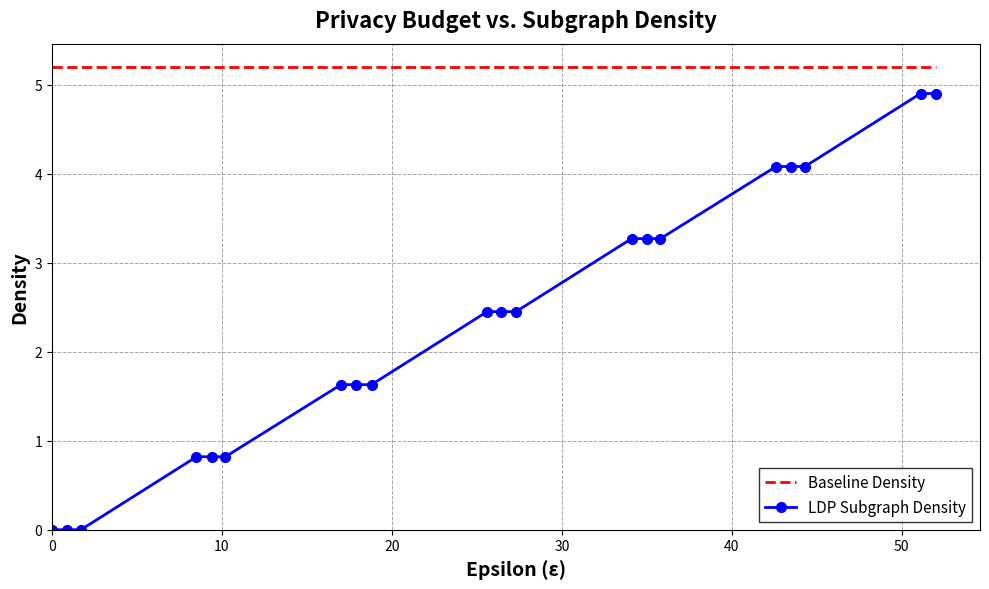

True or false: LDP Subgraph Density and Baseline Density intersect in this chart.

False